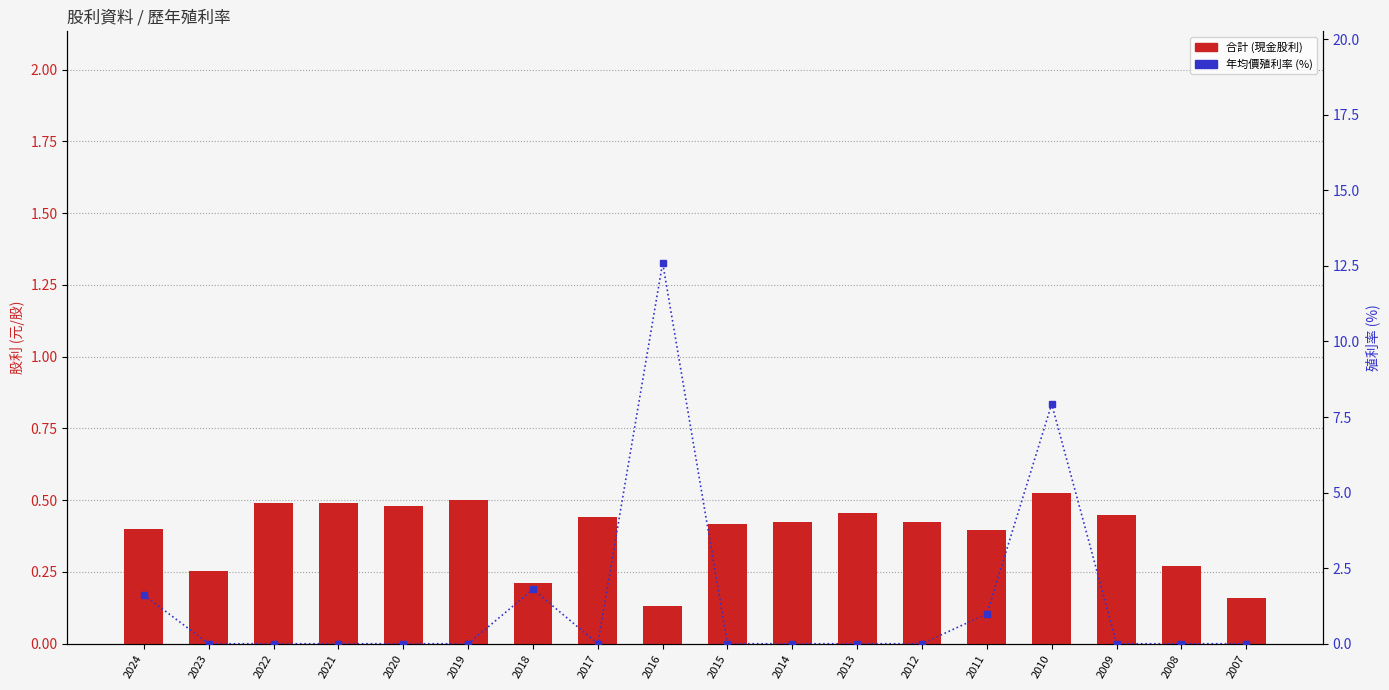

Reading left to right, extract all data points from this chart.

合計 (現金股利): 0.4	0.3	0.5	0.5	0.5	0.5	0.2	0.4	0.1	0.4	0.4	0.5	0.4	0.4	0.5	0.4	0.3	0.2
年均價殖利率: 1.6	0.0	0.0	0.0	0.0	0.0	1.8	0.0	12.6	0.0	0.0	0.0	0.0	1.0	7.9	0.0	0.0	0.0